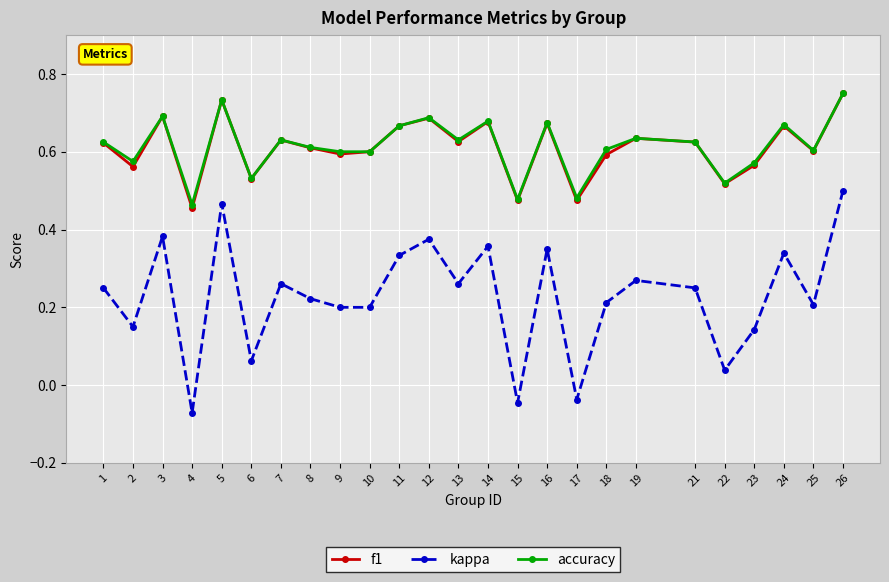

Where is the first local maximum for accuracy?

3